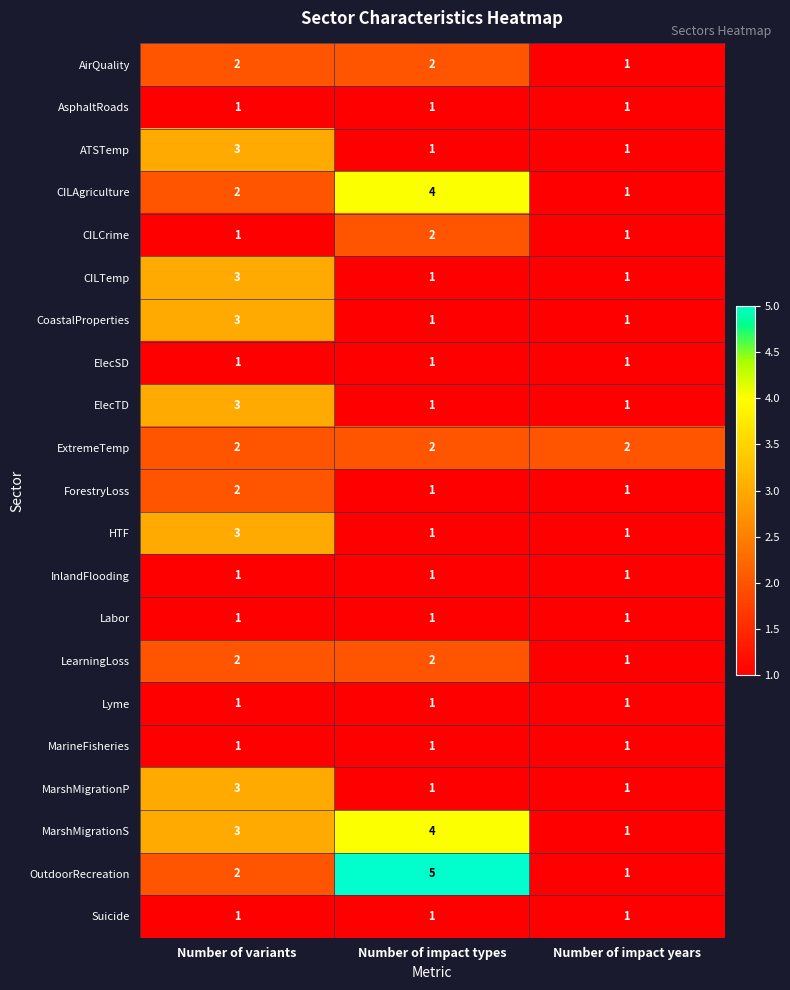

Which category has the highest value across all series?

Number of impact types